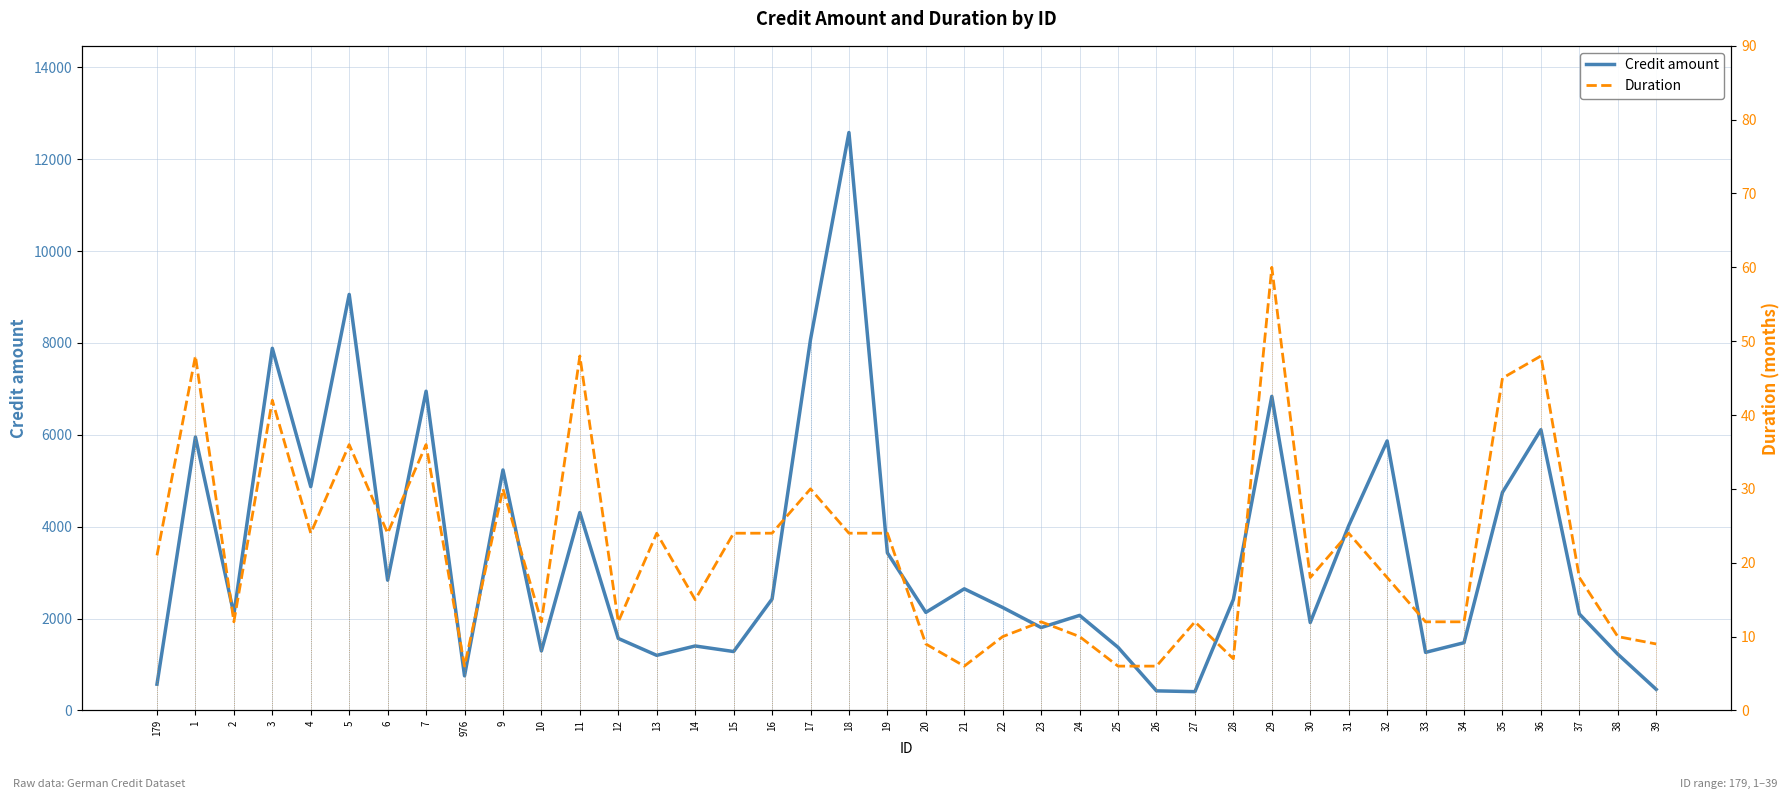

True or false: Credit amount has more than 2 points higher than both neighbors.

True